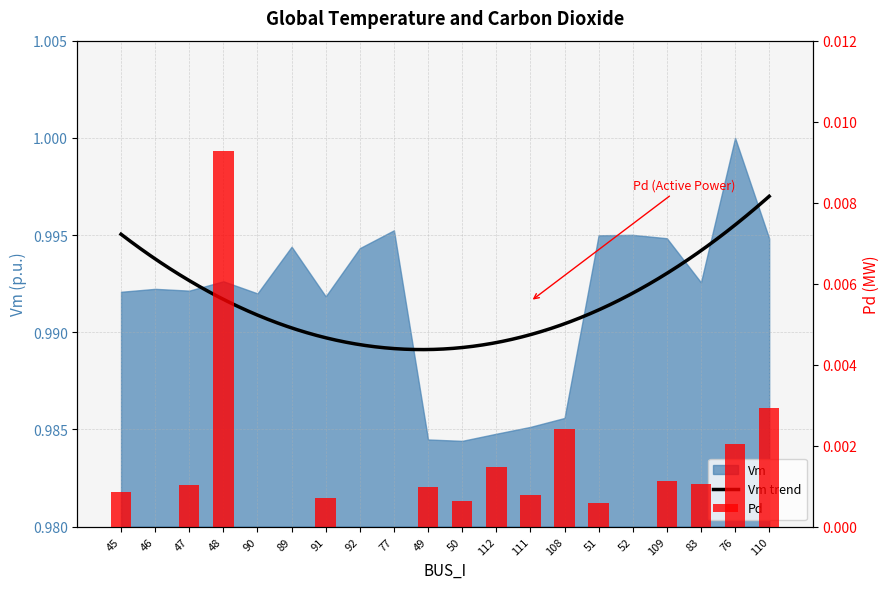

Is it true that the value at 92 is 0.0?

True